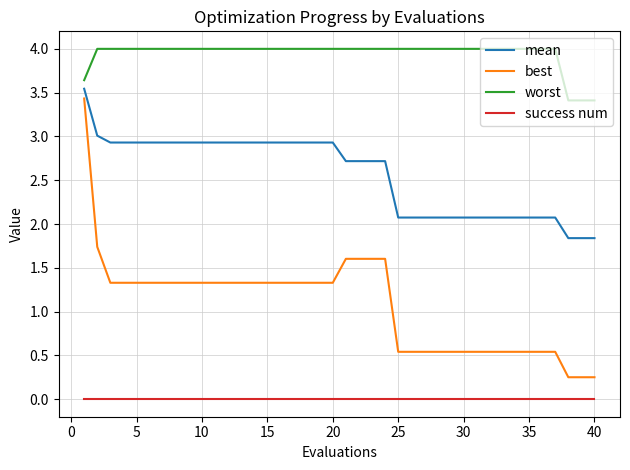

True or false: success num and mean cross at least once.

False